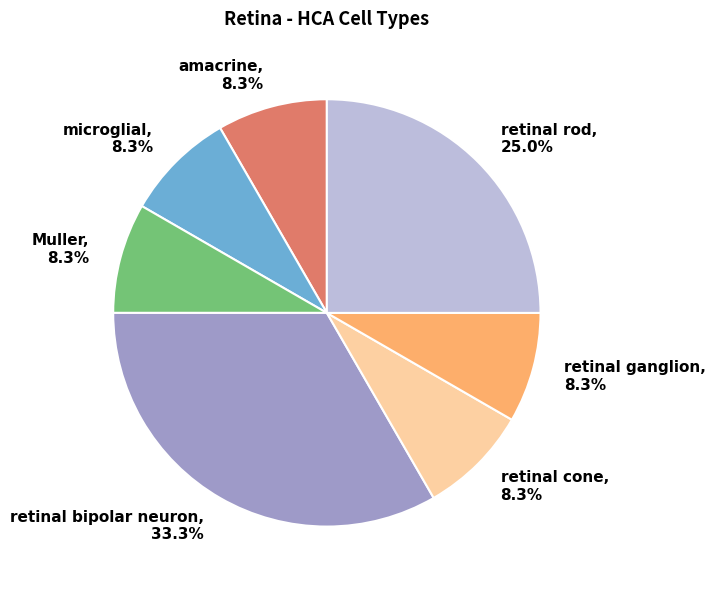

Which category has the biggest portion of the pie?

retinal bipolar neuron